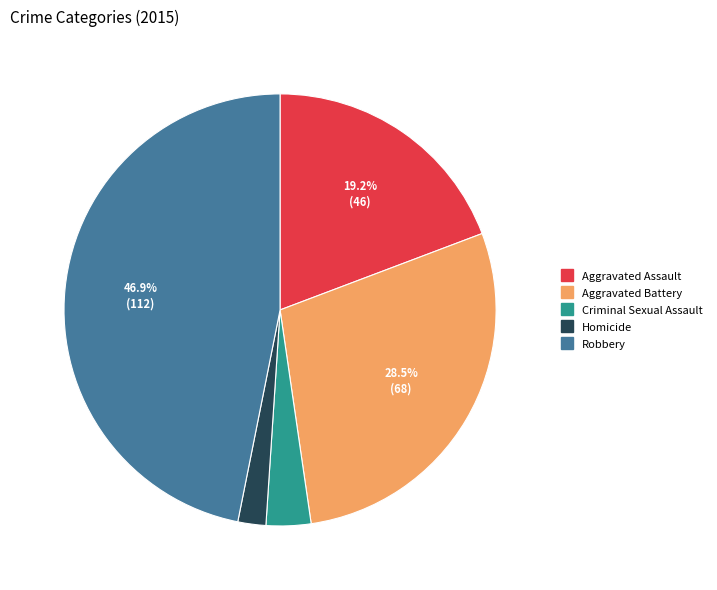

Which category has the biggest portion of the pie?

Robbery